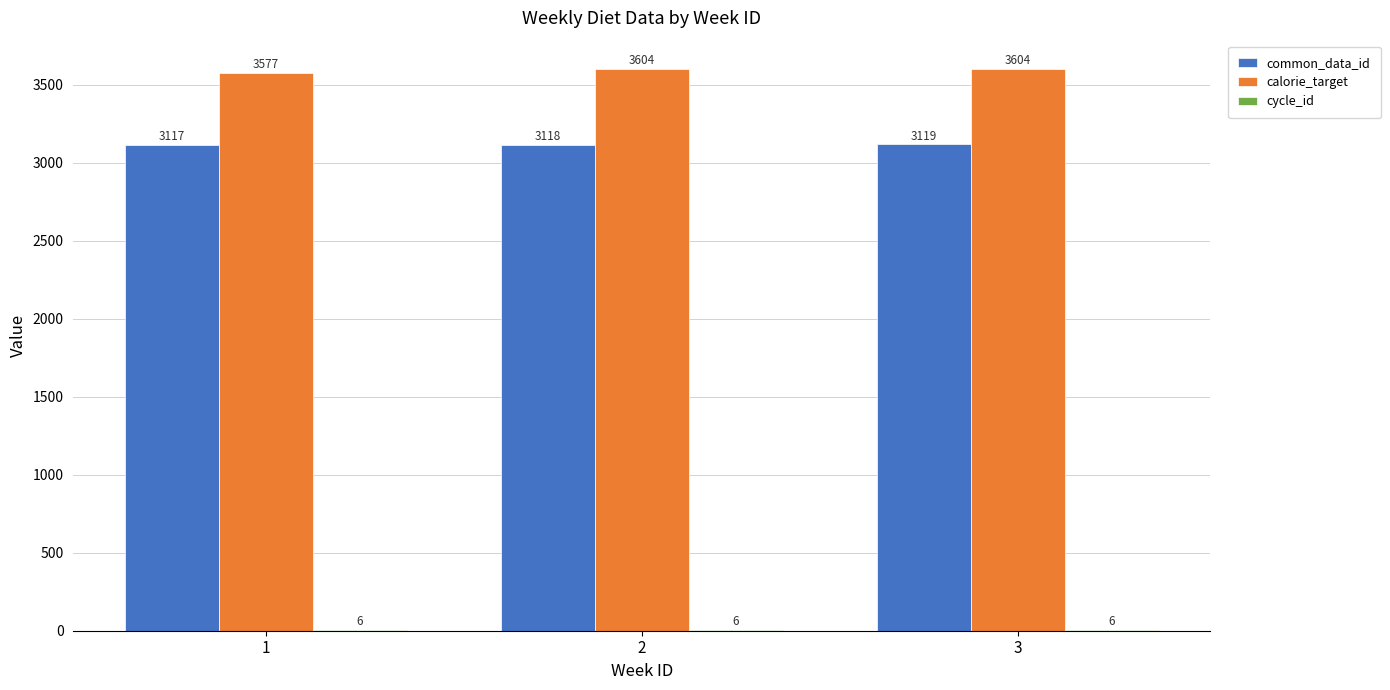

What is the maximum value shown in the chart?

3604